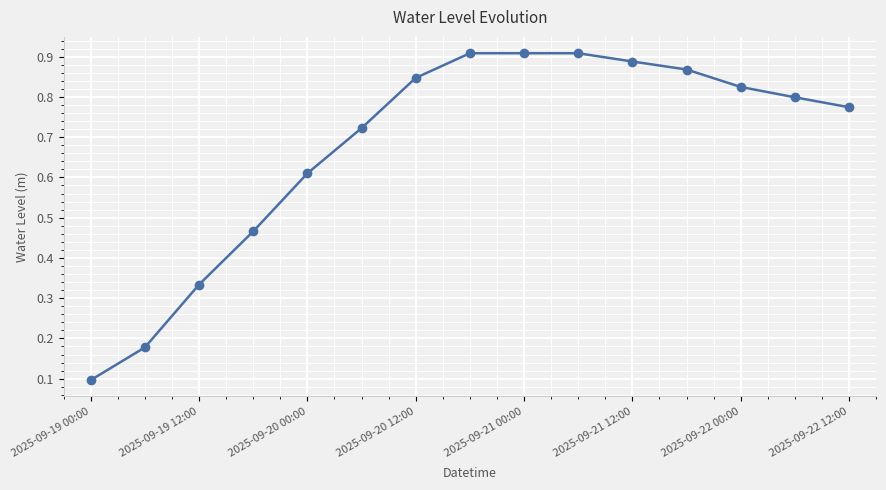

How many values are between 0 and 1?

15